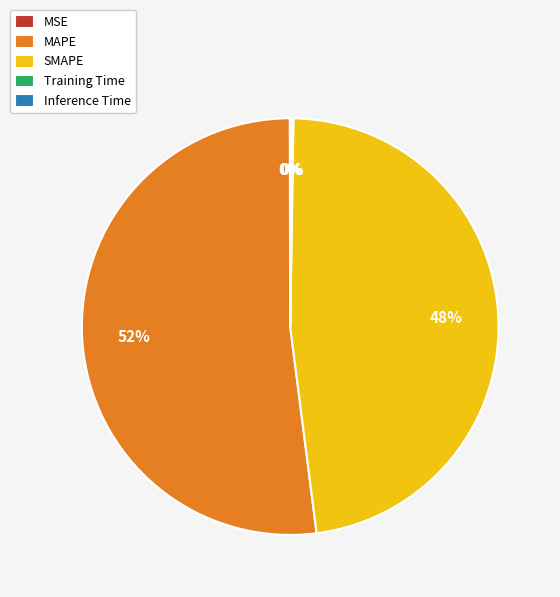

Which slice is the largest?

MAPE